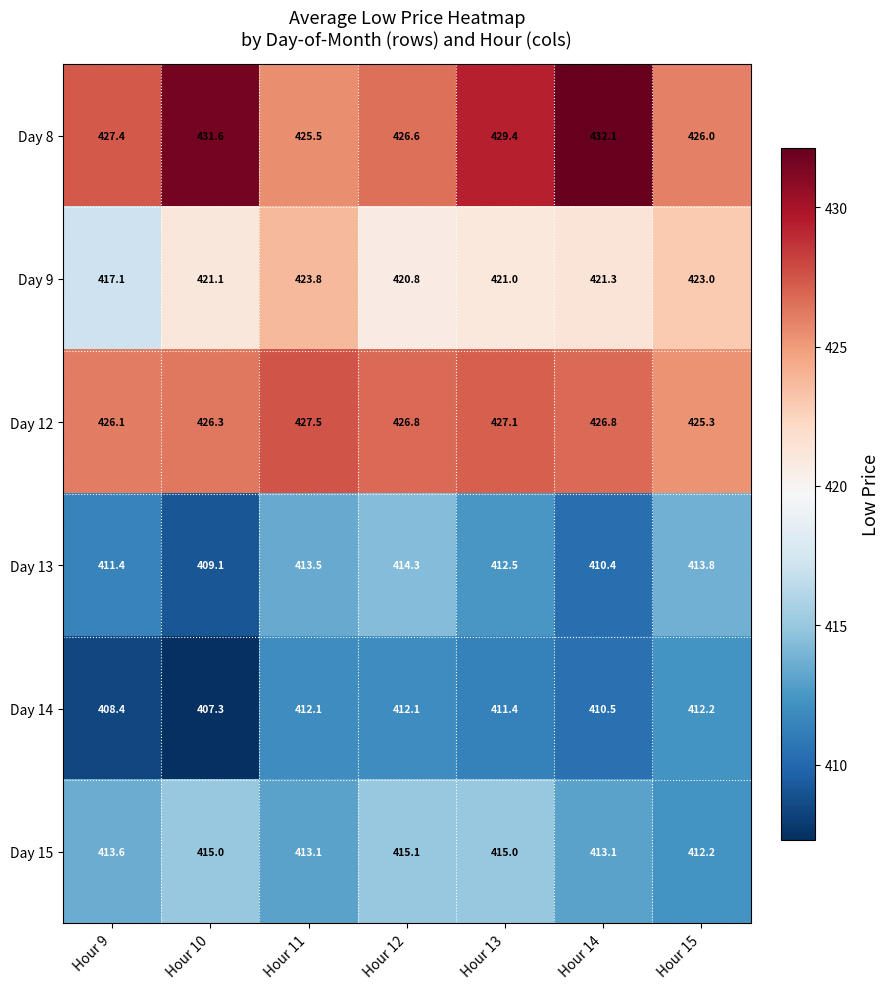

Rank the series by their maximum value, from highest to lowest.

Day 8, Day 12, Day 9, Day 15, Day 13, Day 14